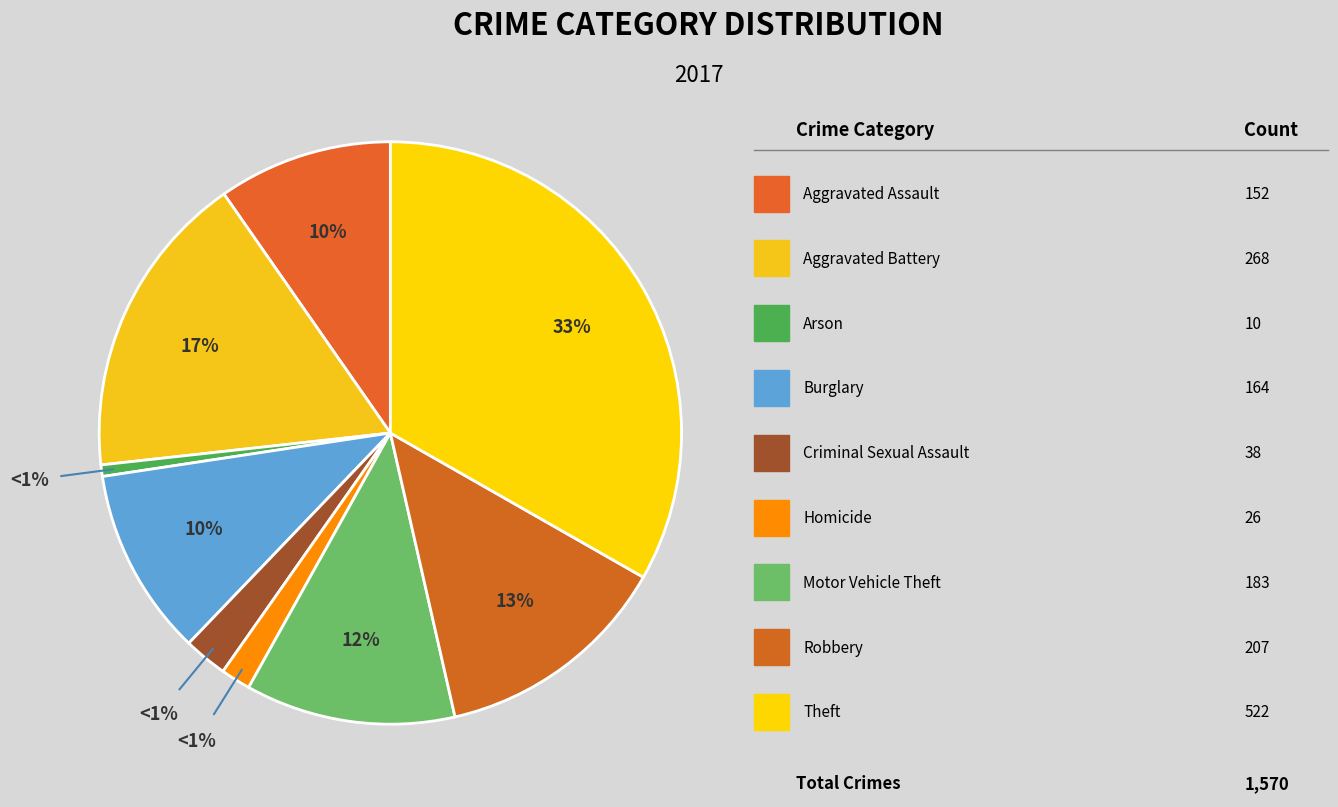

What percentage is the Aggravated Assault slice, to the nearest percent?

10%